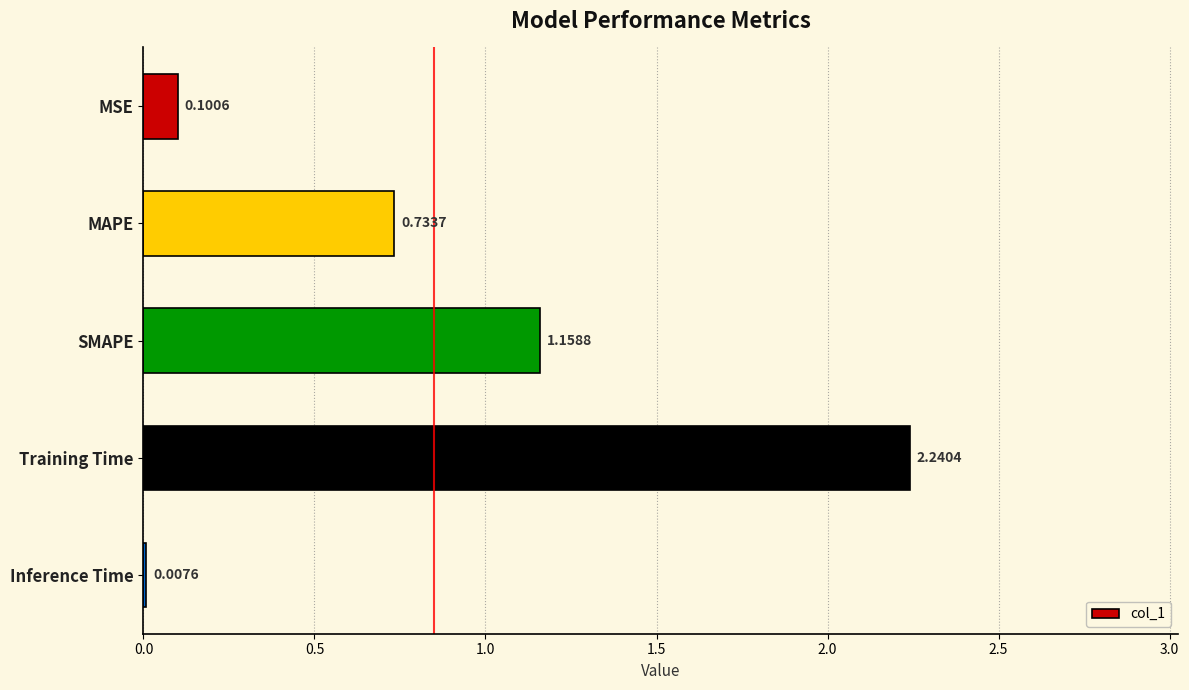

What is the sum of the values at MAPE and SMAPE?

1.9